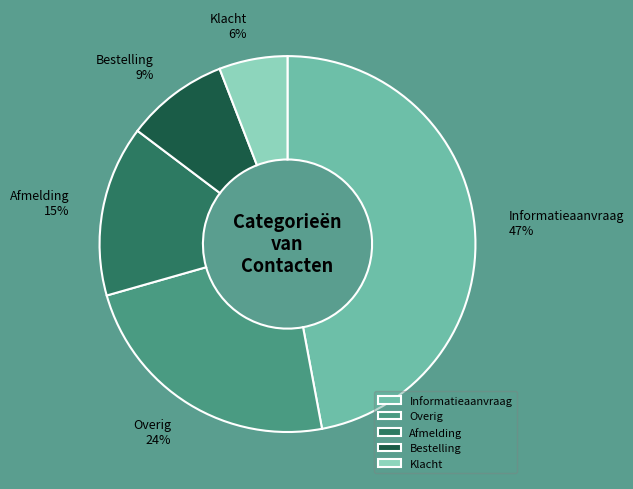

Which slice is the largest?

Informatieaanvraag